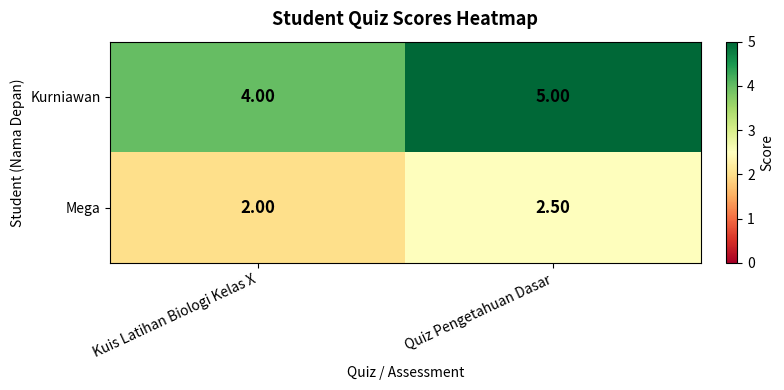

What is the difference between the highest and lowest values at Kuis Latihan Biologi Kelas X?

2.0